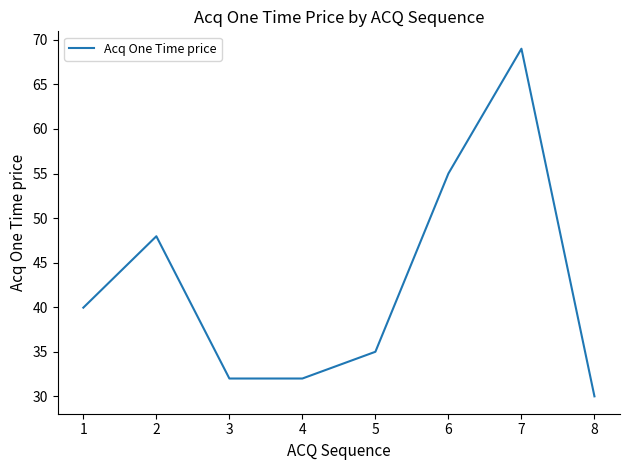

At which label does the data first exceed 39?

1